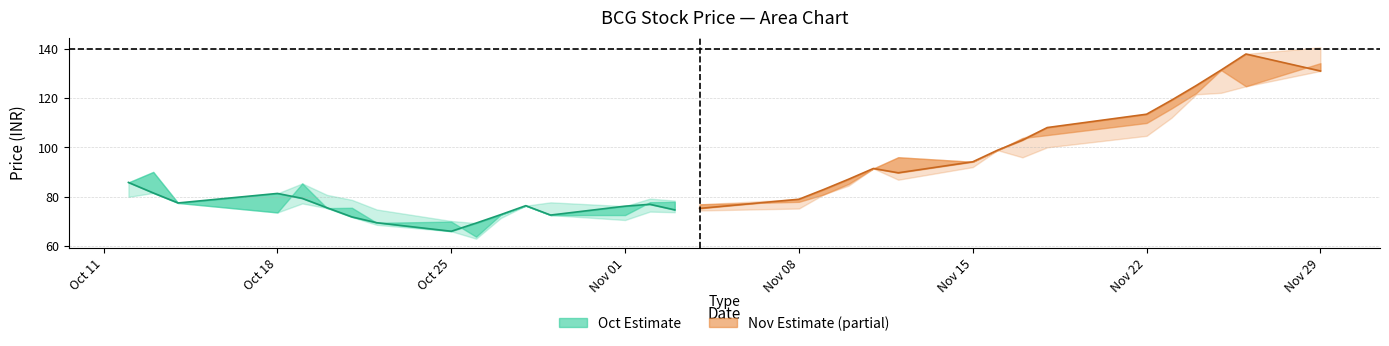

Is the value of Close (Oct) at Oct 11 greater than the value of Close (Nov) at 8?

No